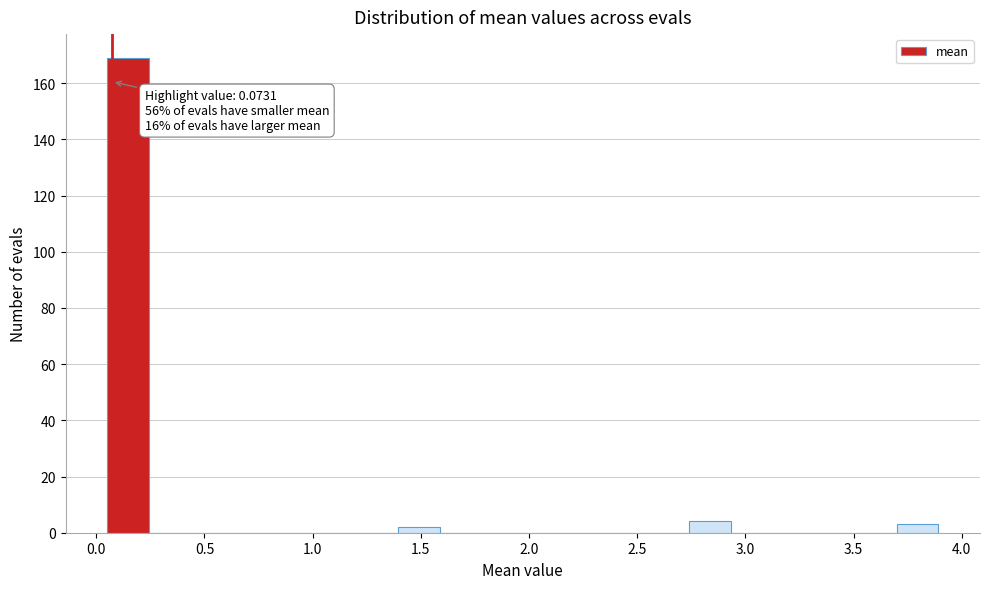

Around what value on the x-axis is the tallest bar? Give the approximate position of its centre, as read against the axis.

0.15